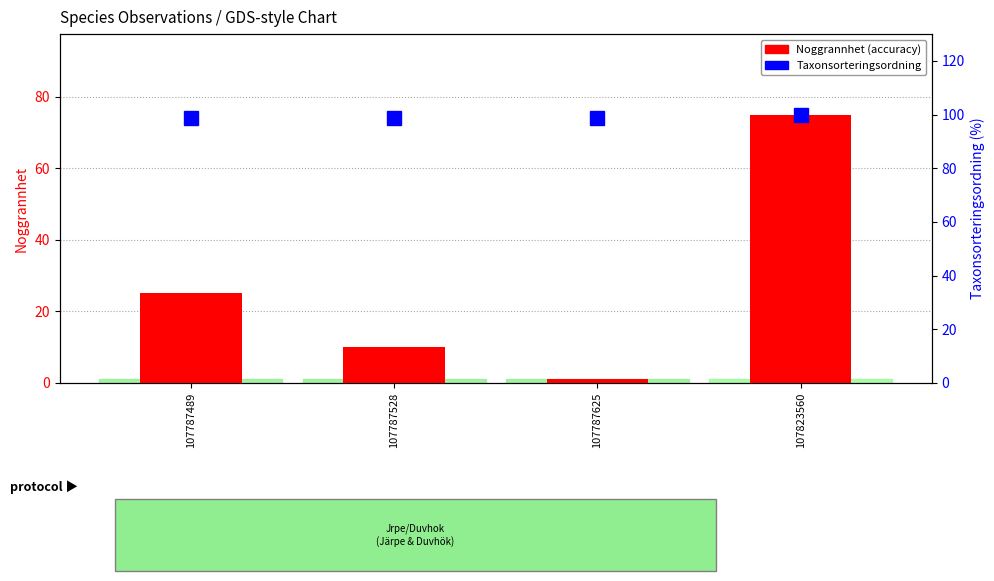

At 107787625, list the series in order from largest to smallest.

Taxonsorteringsordning (percentile), Noggrannhet (accuracy)